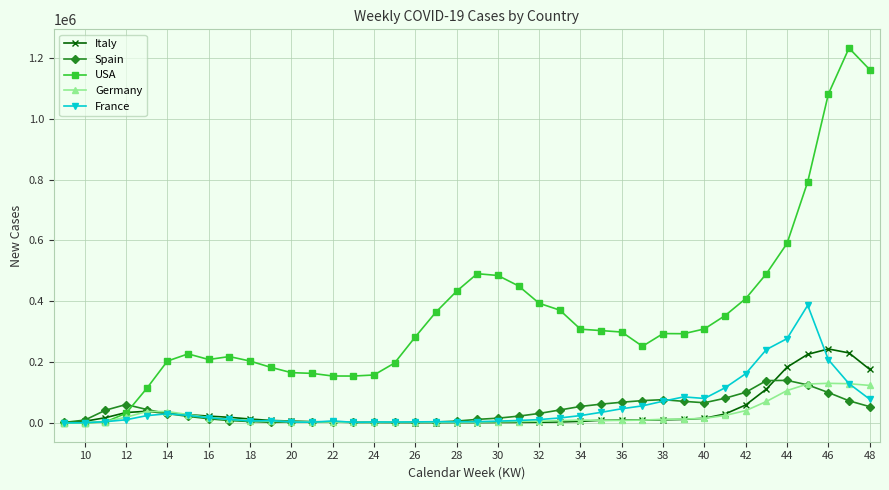

Which series has the largest total across all categories?

USA